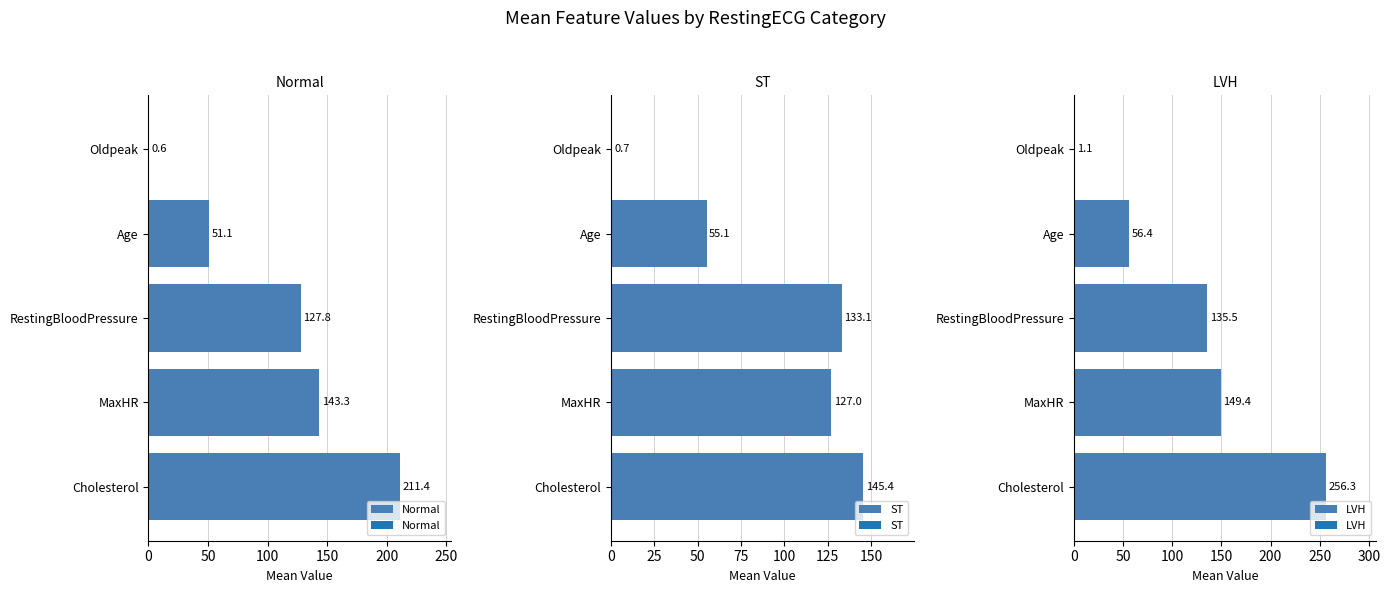

Reading right to left, what are all the values shown in this chart?

Normal: 0.6	51.1	127.8	143.3	211.4
ST: 0.7	55.1	133.1	127.0	145.4
LVH: 1.1	56.4	135.5	149.4	256.3